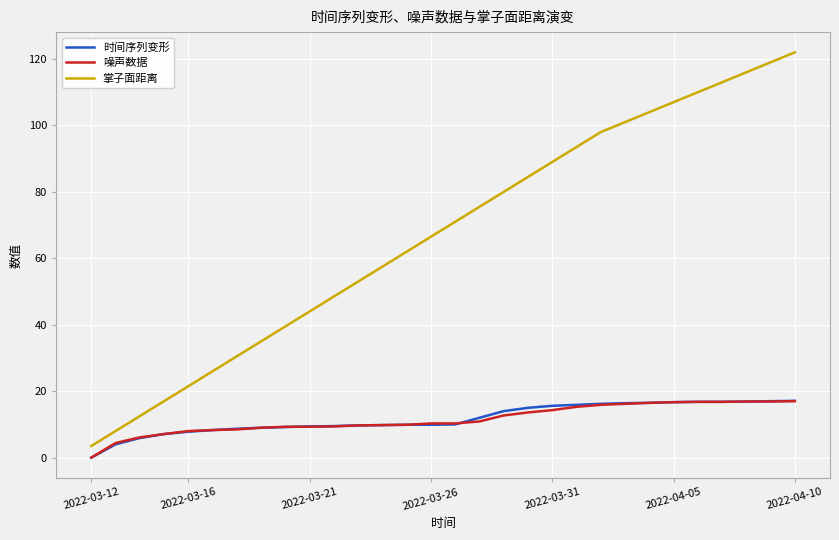

Which series has the widest spread of values?

掌子面距离